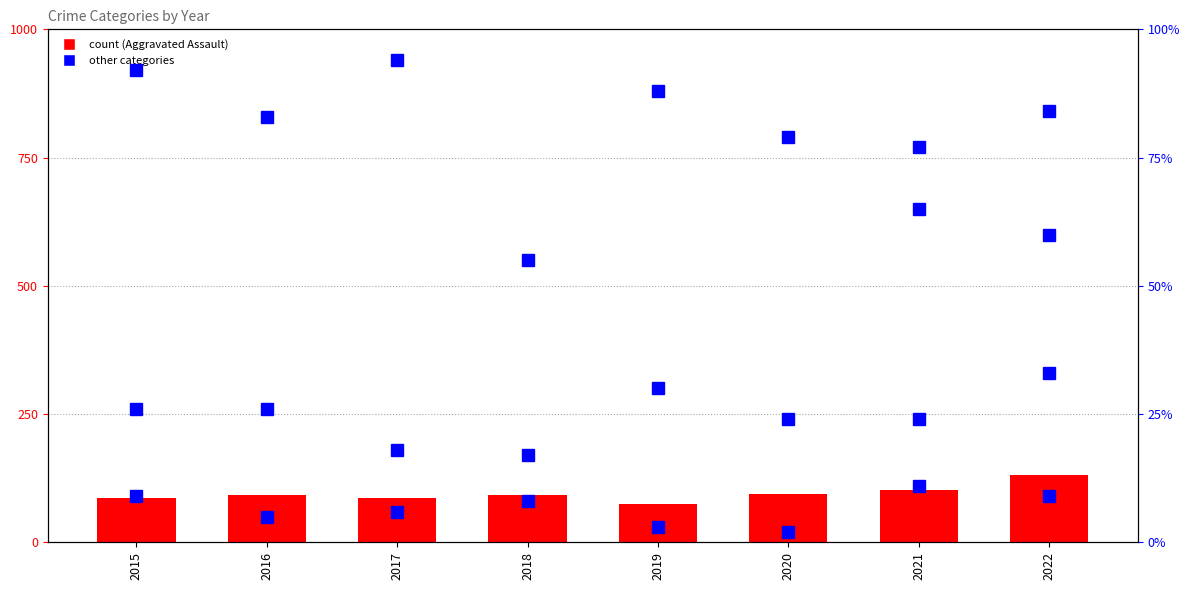

What is the average value of the Homicide series?

7